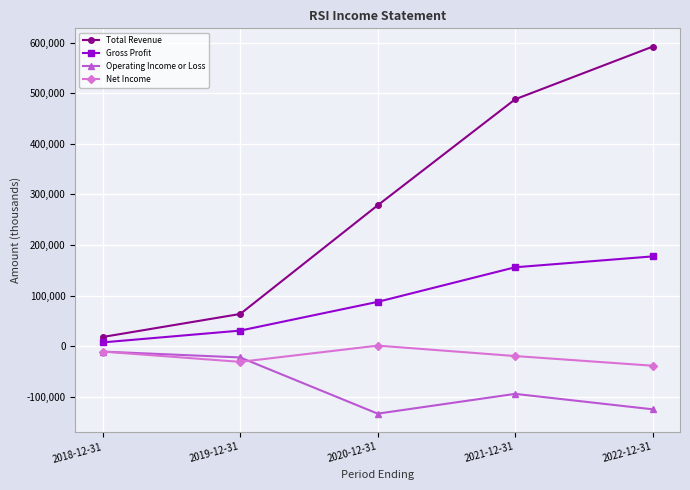

How many values in the Net Income series exceed -19500?

2